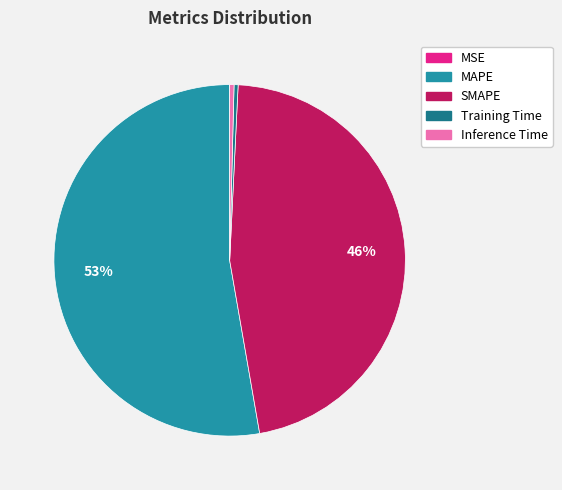

Is there a majority slice in this chart?

Yes